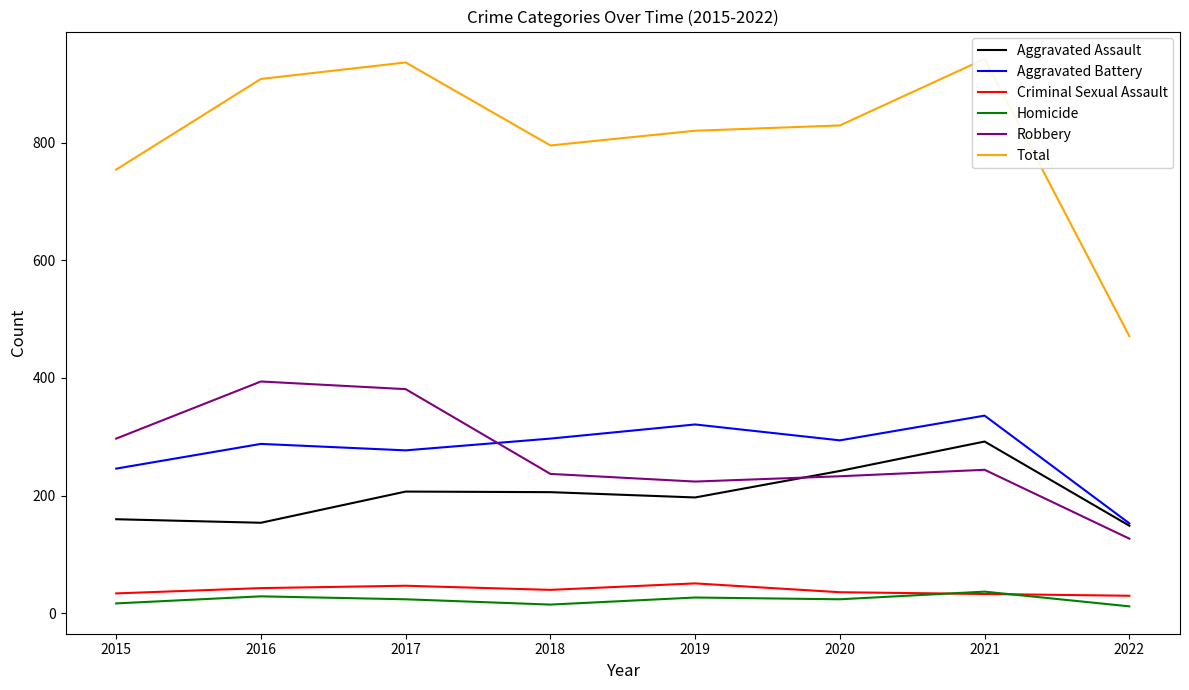

Which has a higher value, 2016 or 2019?

2019